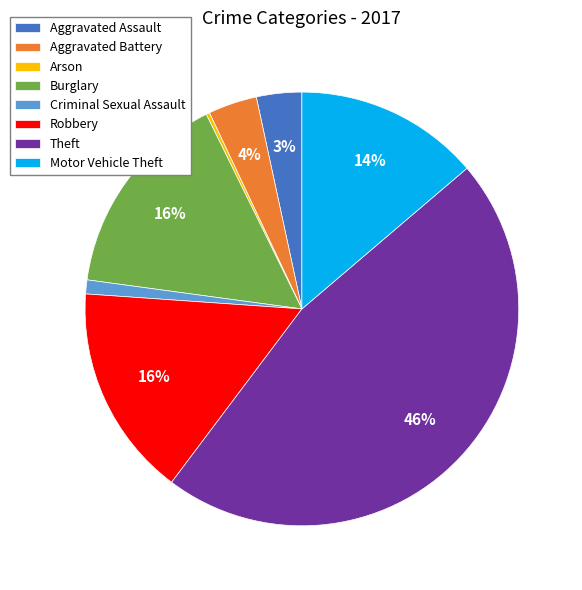

What percentage is the Aggravated Battery slice, to the nearest percent?

4%